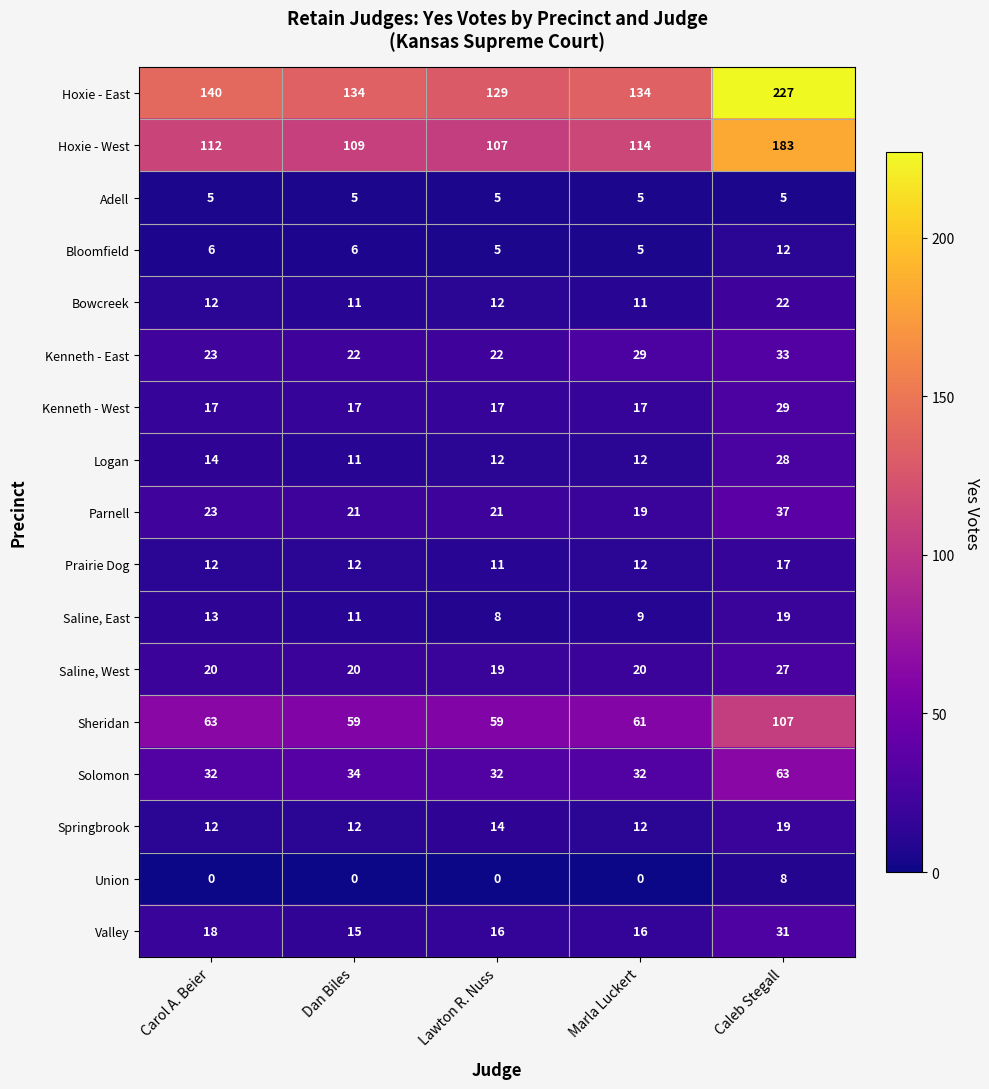

What is the difference between the maximum and minimum values in the Sheridan series?

48